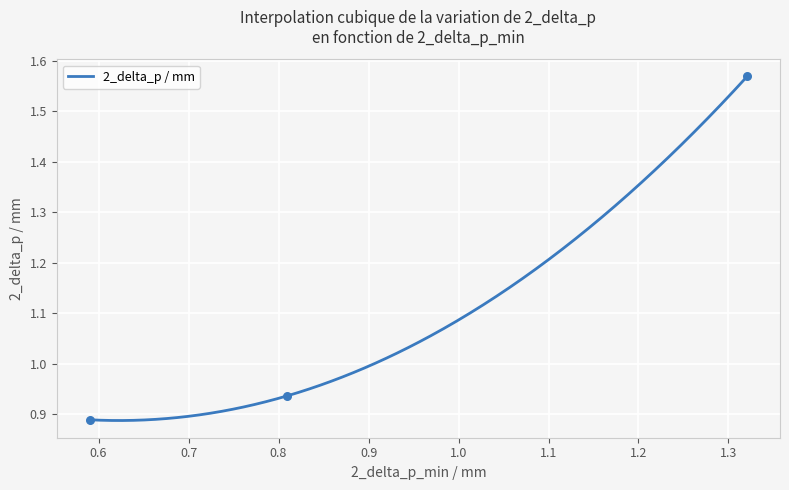

Between 1.3207 and 0.809, which is larger?

1.3207